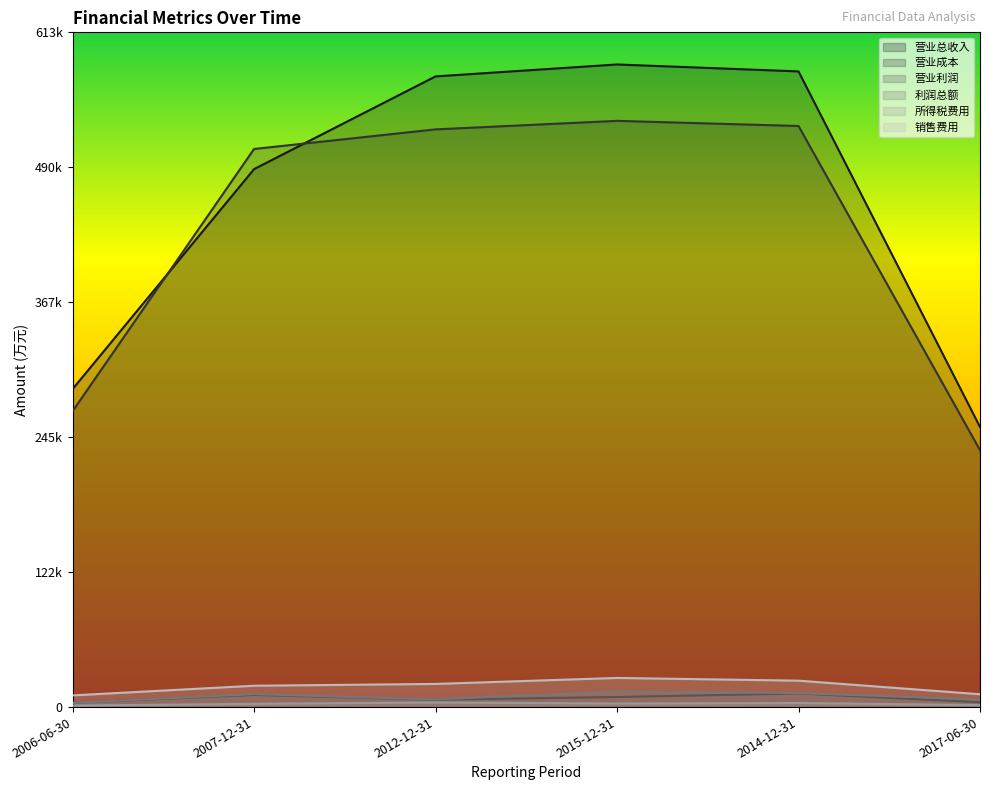

At which label is 所得税费用 closest to 2808?

2007-12-31